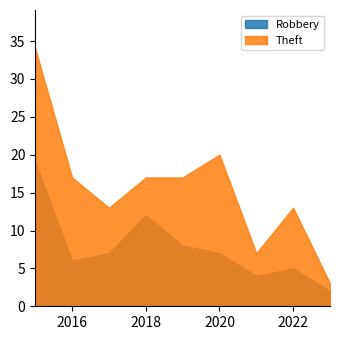

Rank the categories by Theft value from highest to lowest.

2015, 2020, 2016, 2018, 2019, 2017, 2022, 2021, 2023